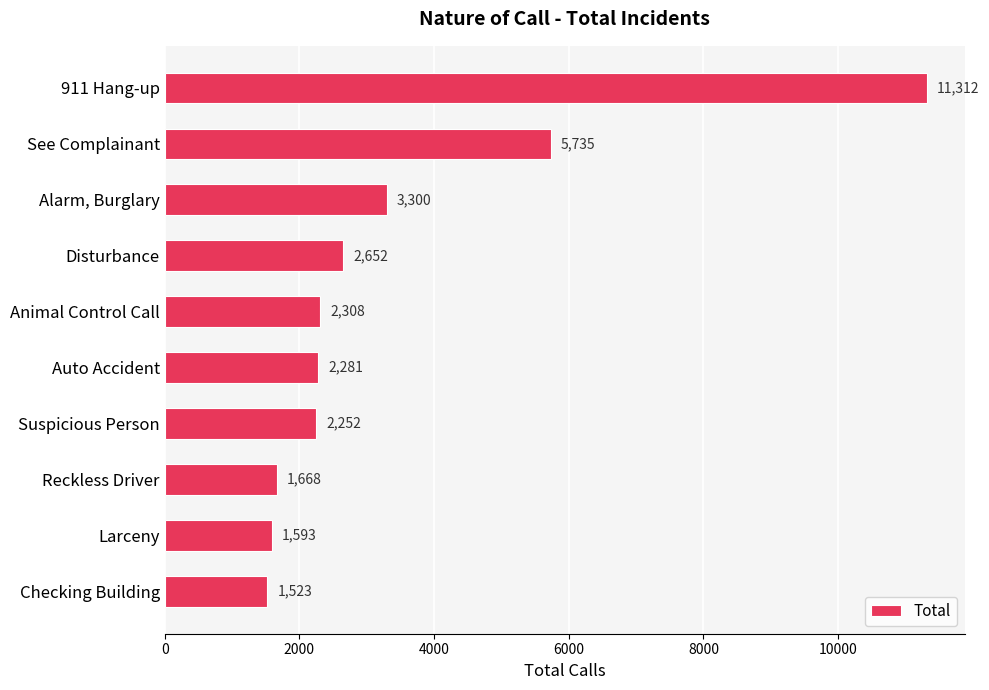

Reading top to bottom, extract all data points from this chart.

911 Hang-up=11312	See Complainant=5735	Alarm, Burglary=3300	Disturbance=2652	Animal Control Call=2308	Auto Accident=2281	Suspicious Person=2252	Reckless Driver=1668	Larceny=1593	Checking Building=1523